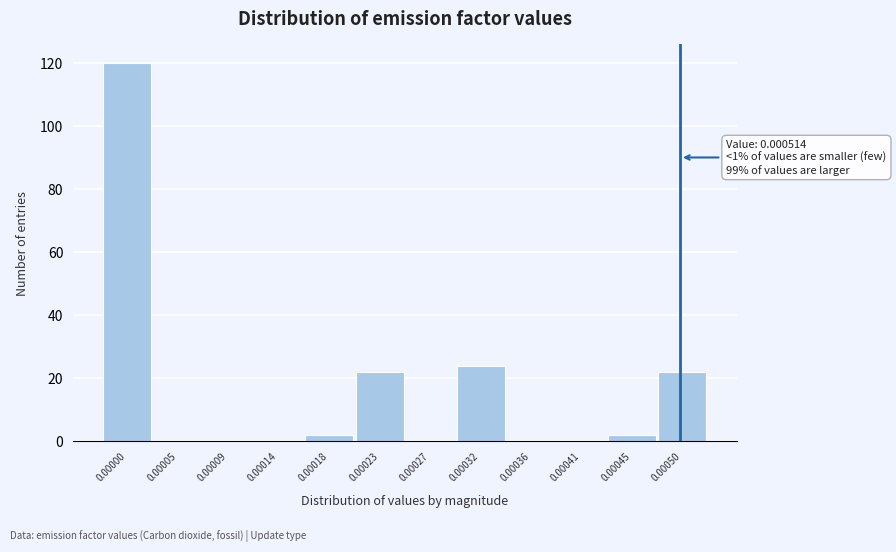

Reading left to right, list all the values displayed in this chart.

0.00000=120	0.00005=0	0.00009=0	0.00014=0	0.00018=2	0.00023=22	0.00027=0	0.00032=24	0.00036=0	0.00041=0	0.00045=2	0.00050=22